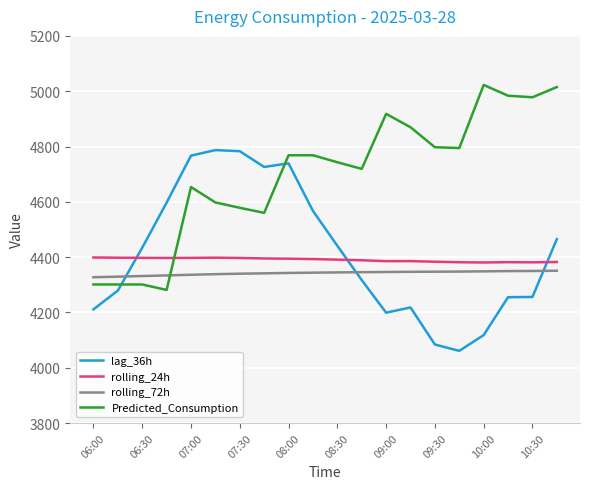

Which series ends up on top after the final intersection of Predicted_Consumption and lag_36h?

Predicted_Consumption